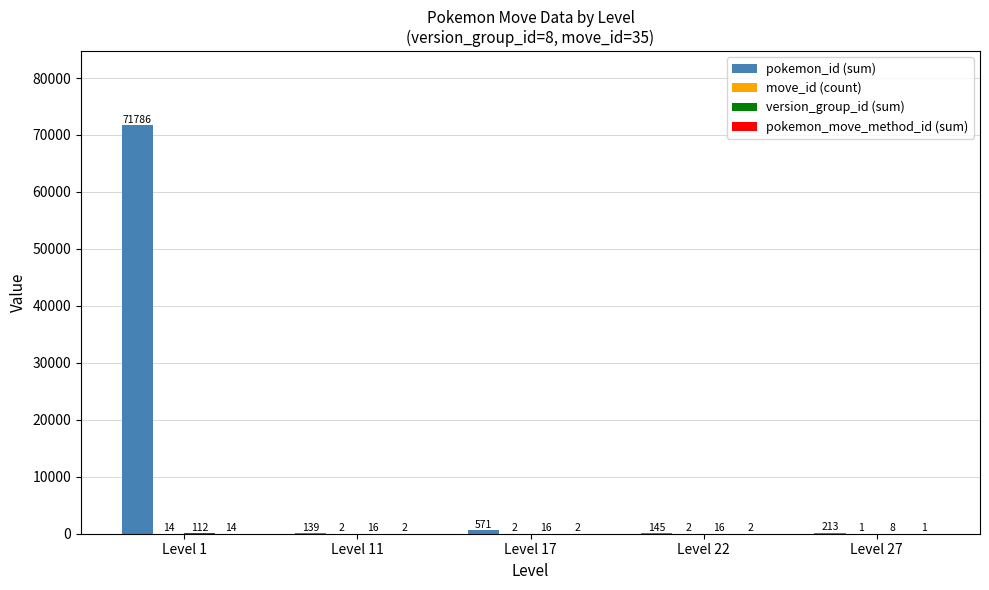

What is the total value across all series at Level 11?

159